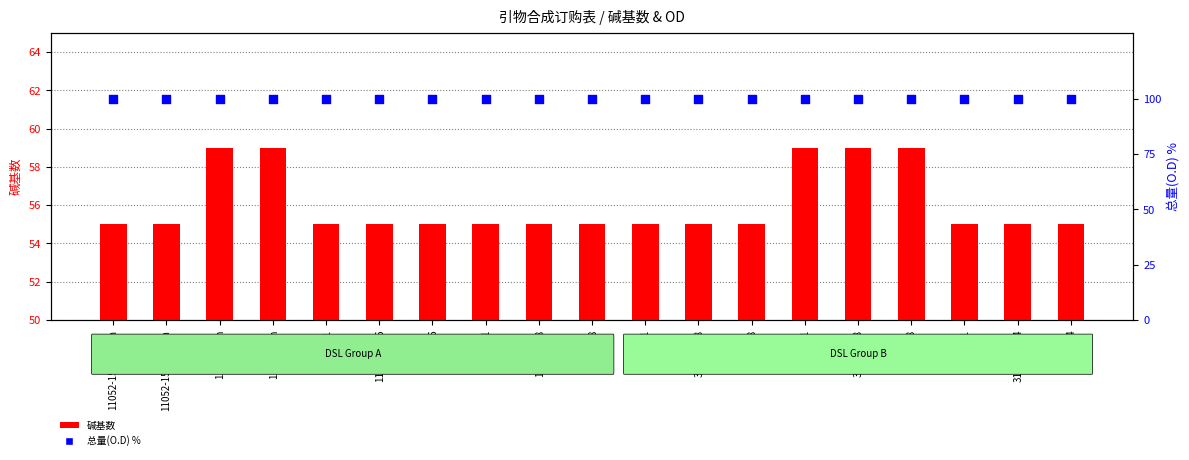

Which series has the widest spread of Y values?

碱基数